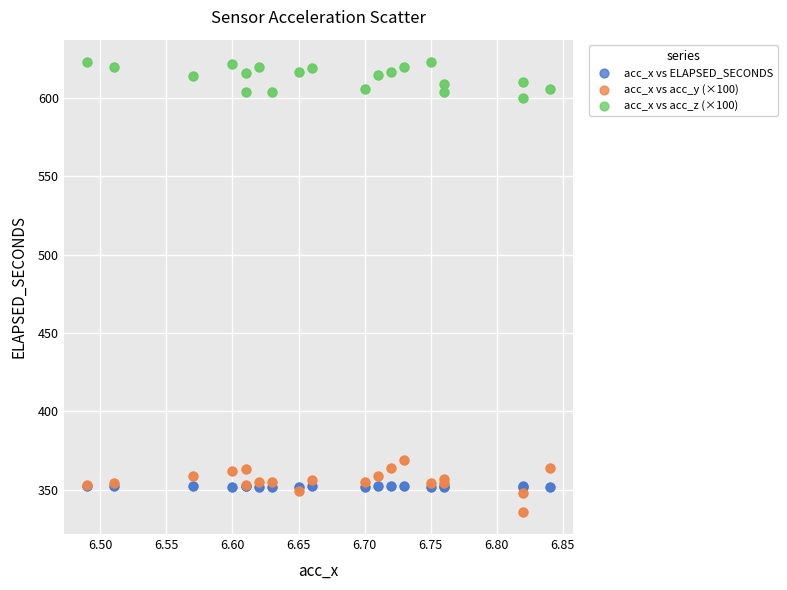

Which series contains the lowest Y value?

acc_x vs acc_y (×100)